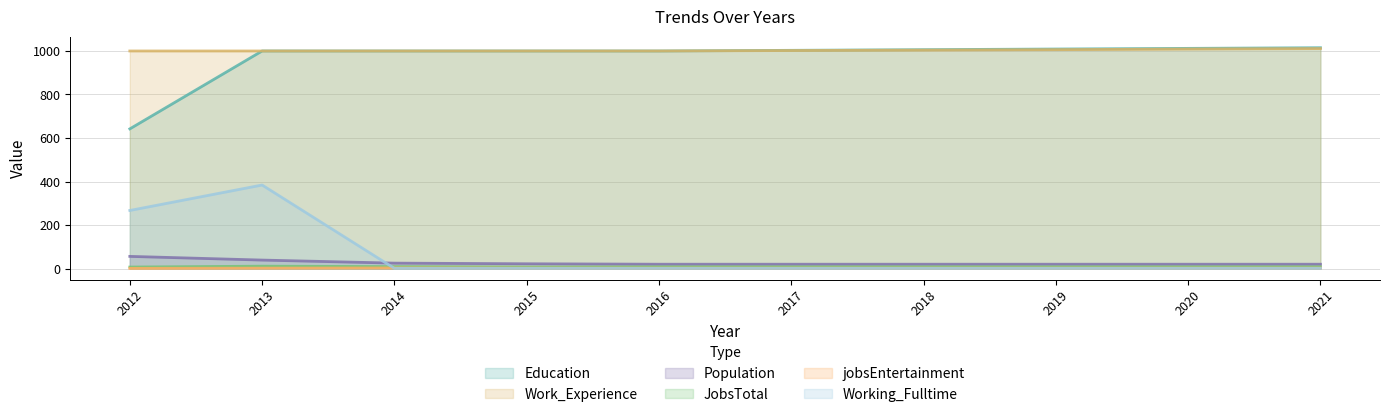

What is the average value of the Working_Fulltime series?

66